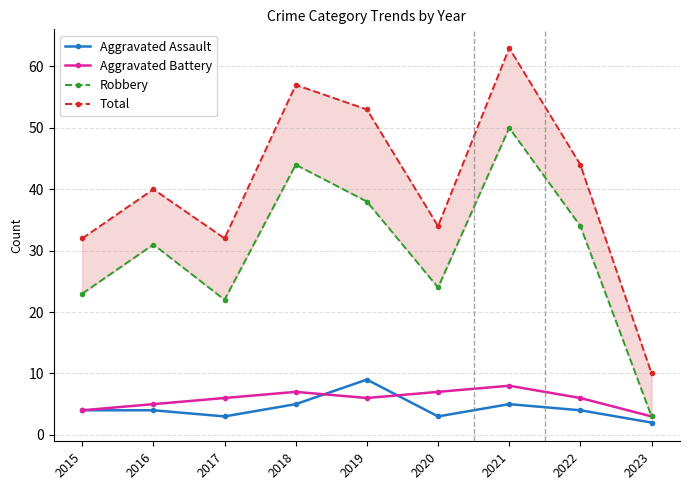

Reading right to left, what are all the values shown in this chart?

Aggravated Assault: 2	4	5	3	9	5	3	4	4
Aggravated Battery: 3	6	8	7	6	7	6	5	4
Robbery: 3	34	50	24	38	44	22	31	23
Total: 10	44	63	34	53	57	32	40	32